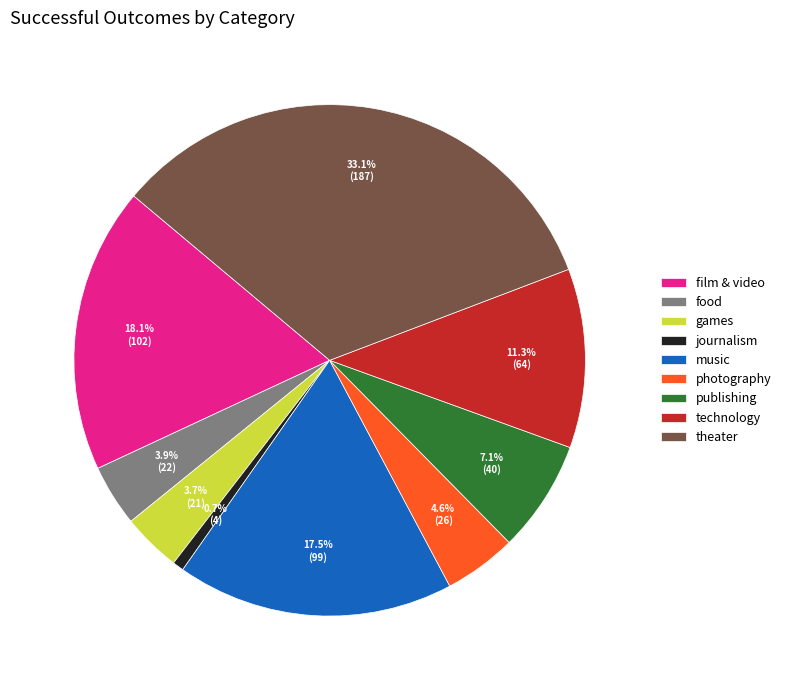

Does music account for over 50% of the chart?

No